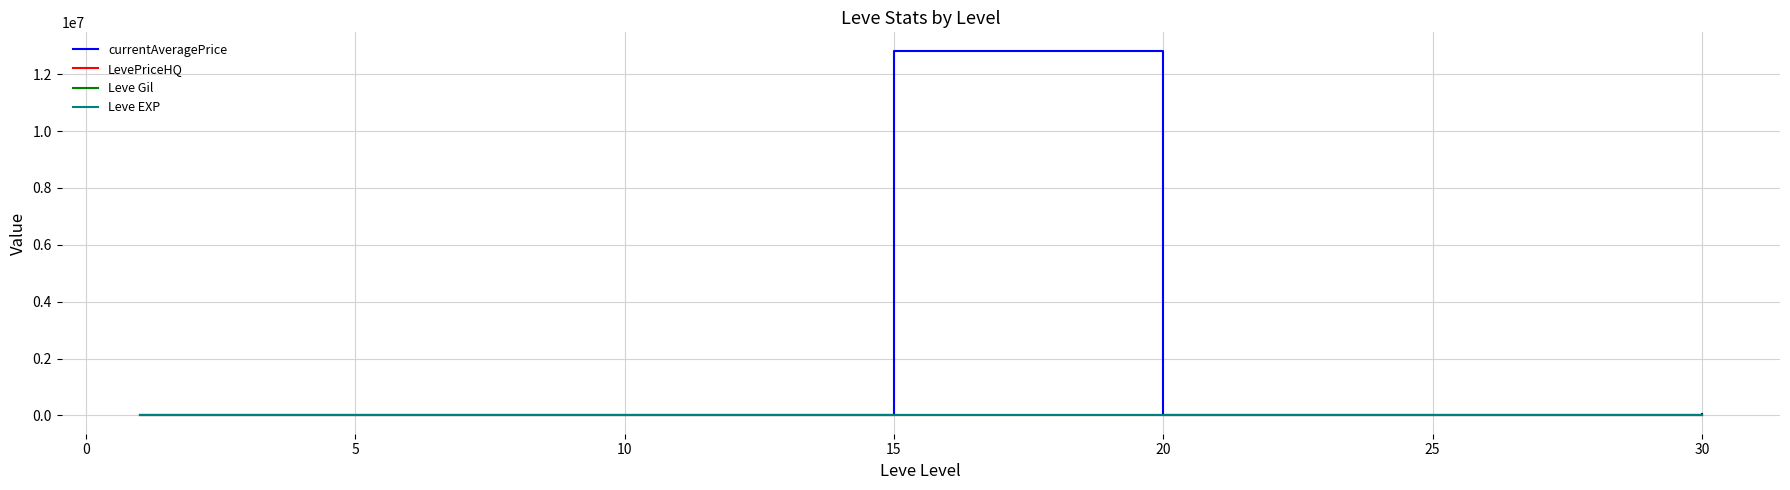

Which series has the largest range (max minus min)?

currentAveragePrice